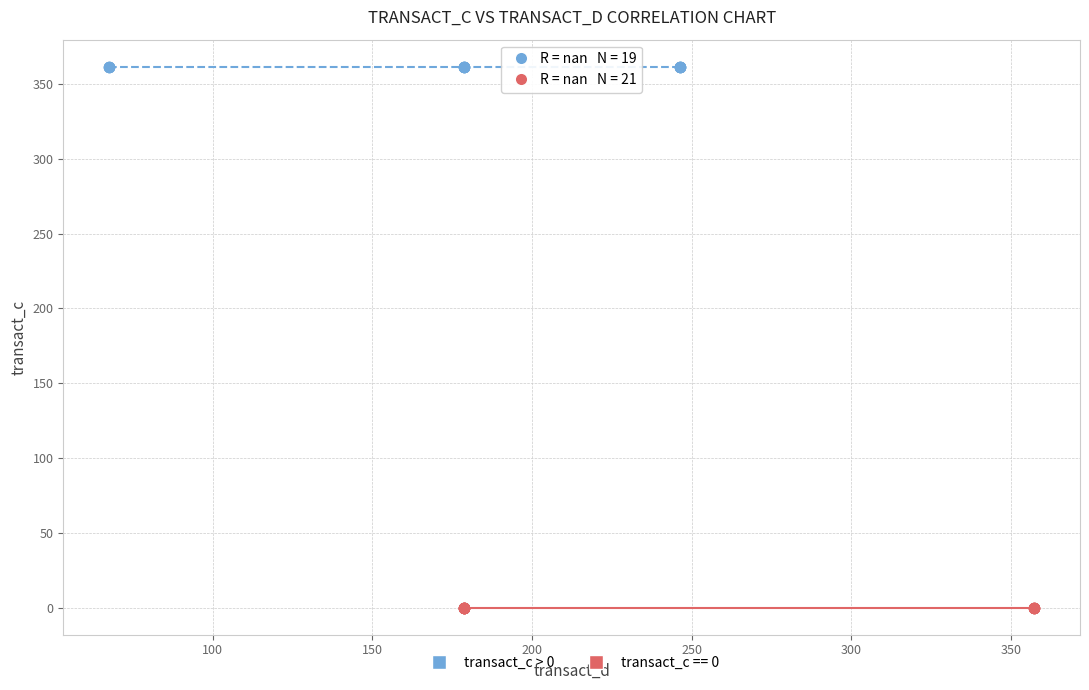

Which series contains the highest Y value?

transact_c > 0